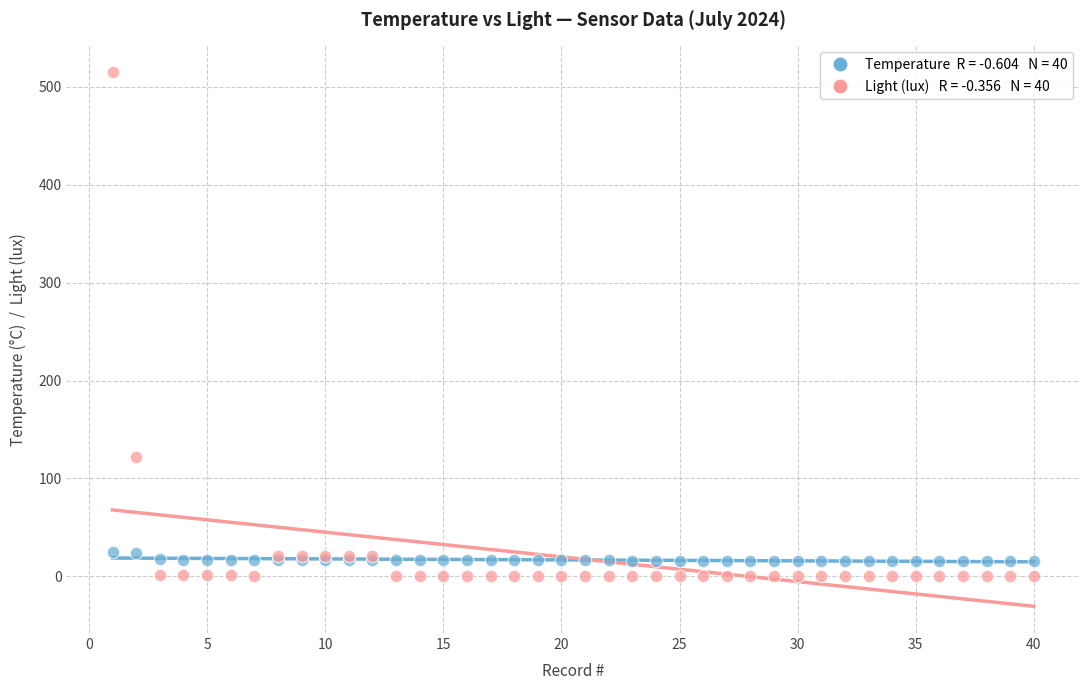

Across all series, what Y value is closest to 257?

122.1